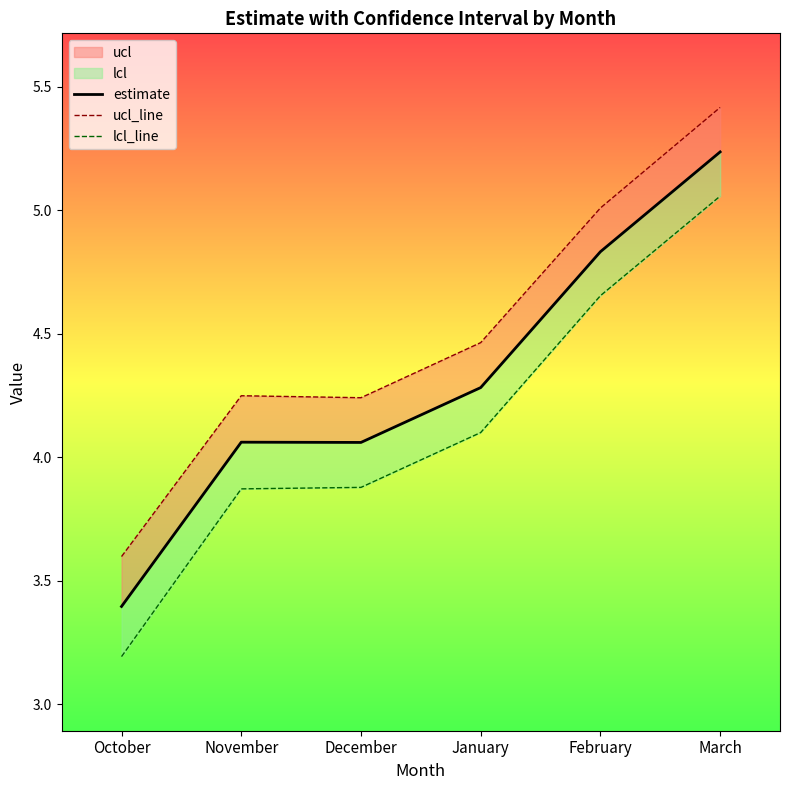

Reading right to left, transcribe all the data shown in this chart.

estimate: March=5.2	February=4.8	January=4.3	December=4.1	November=4.1	October=3.4
ucl_line: March=5.4	February=5.0	January=4.5	December=4.2	November=4.2	October=3.6
lcl_line: March=5.1	February=4.7	January=4.1	December=3.9	November=3.9	October=3.2